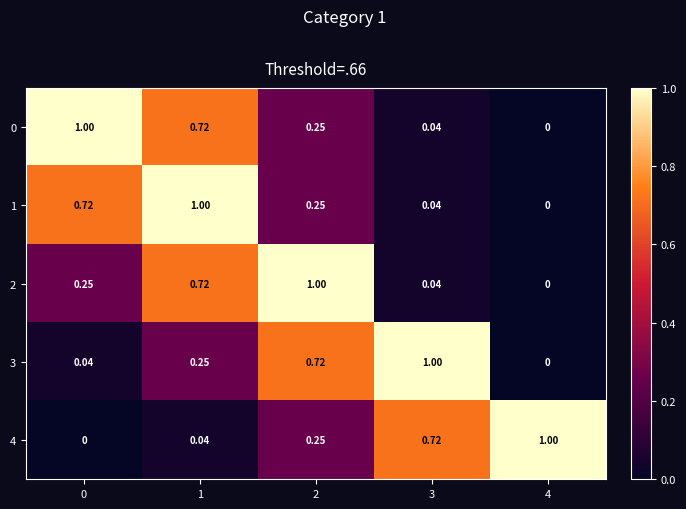

Is the value of 1 at 3 greater than the value of 4 at 2?

No